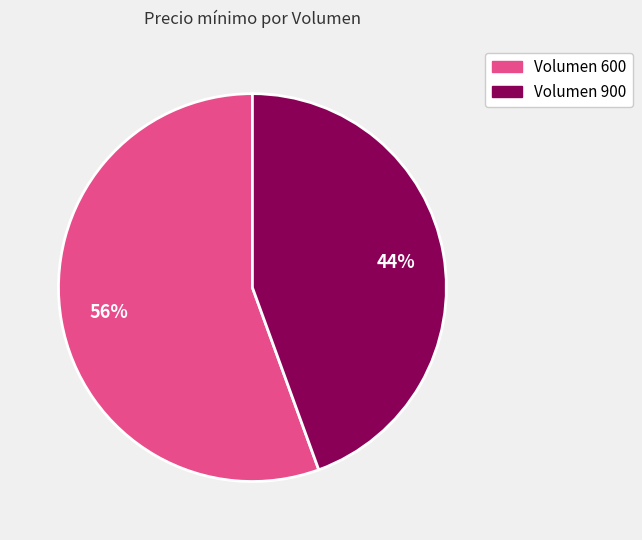

Which category has the smallest portion of the pie?

Volumen 900